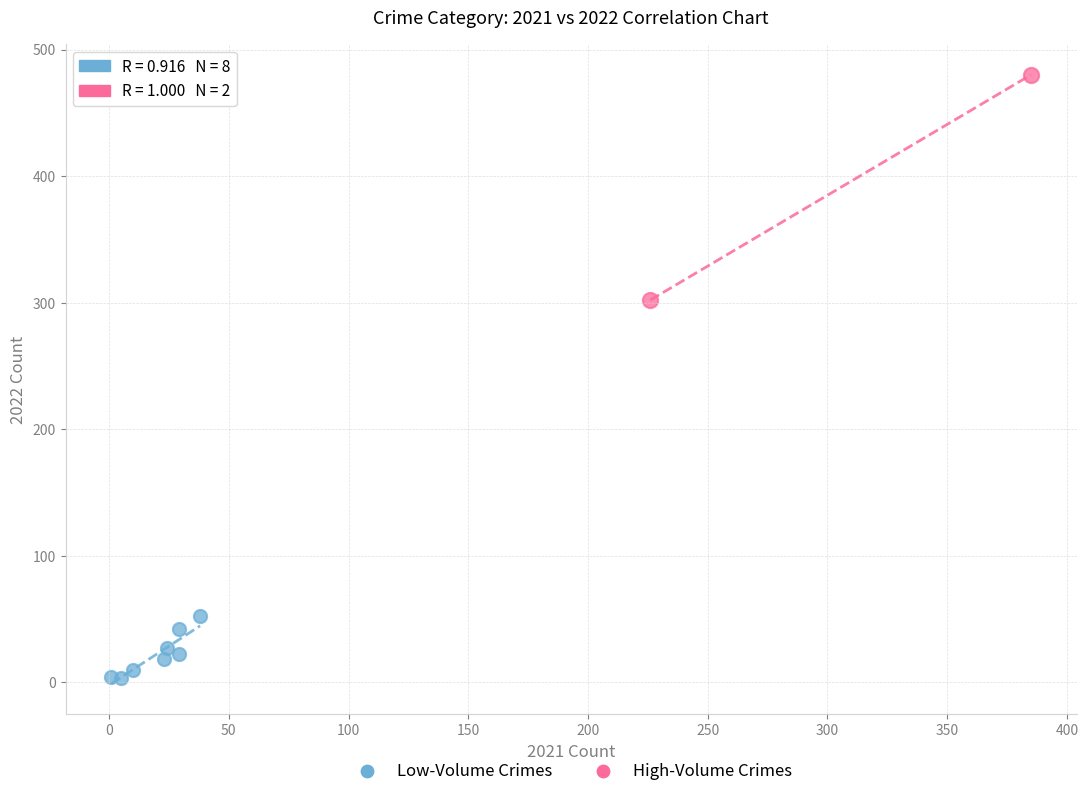

Which series contains the highest Y value?

High-Volume Crimes